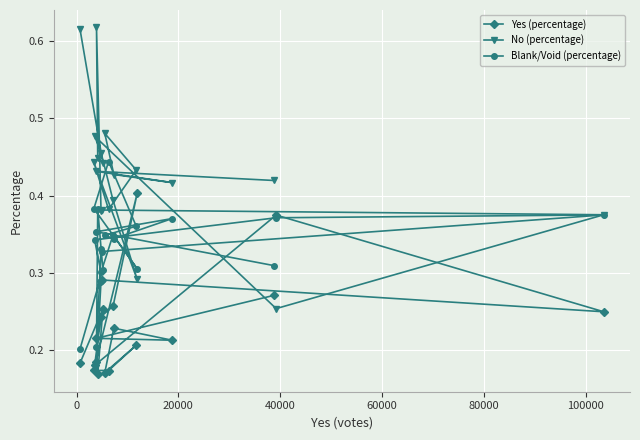

Which series has the largest total across all categories?

No (percentage)